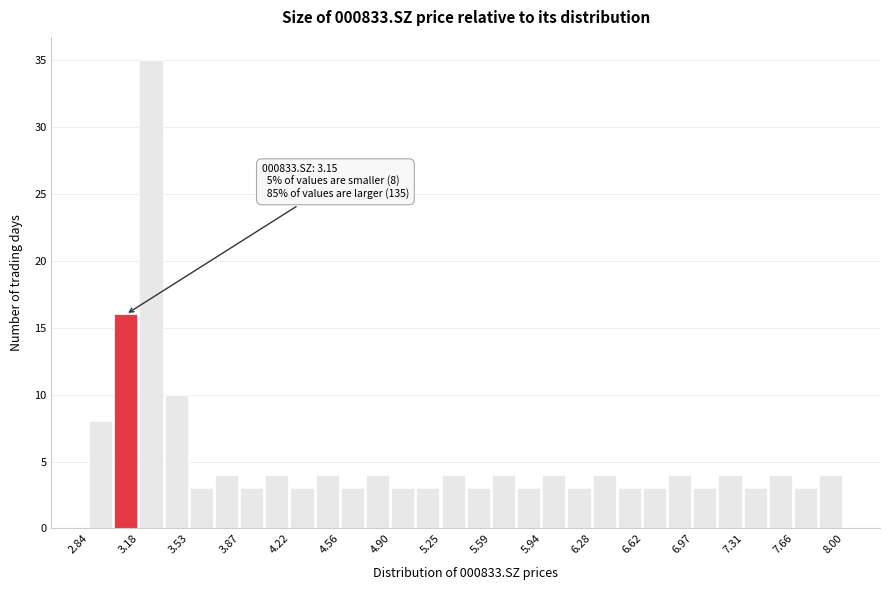

Around what value on the x-axis is the tallest bar? Give the approximate position of its centre, as read against the axis.

3.25